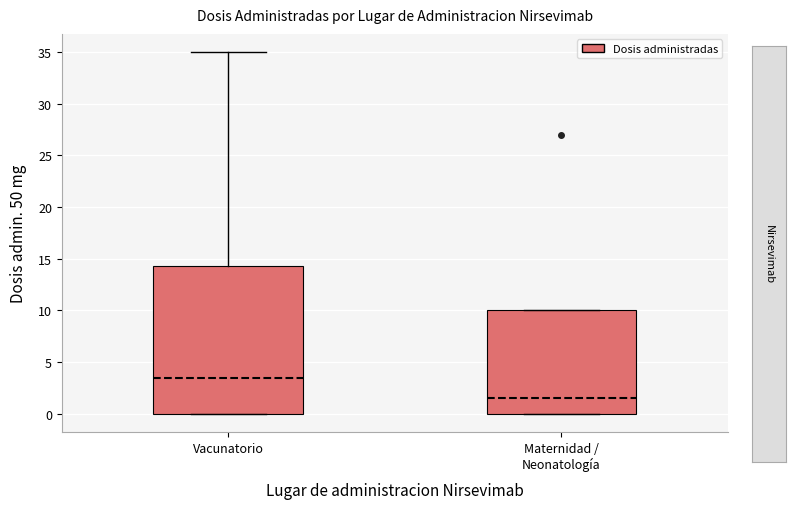

Reading left to right, transcribe this box plot: for each box, give where its median line is, the range the box spans, and where its two whiskers end, as read against the y-axis. The values are not printed on the chart, so give them approximately, as read against the axis.

Vacunatorio: median 3.5, box 0.0 to 14.5, whiskers 0.0 to 35.0
Maternidad / Neonatología: median 1.5, box 0.0 to 10.0, whiskers 0.0 to 10.0